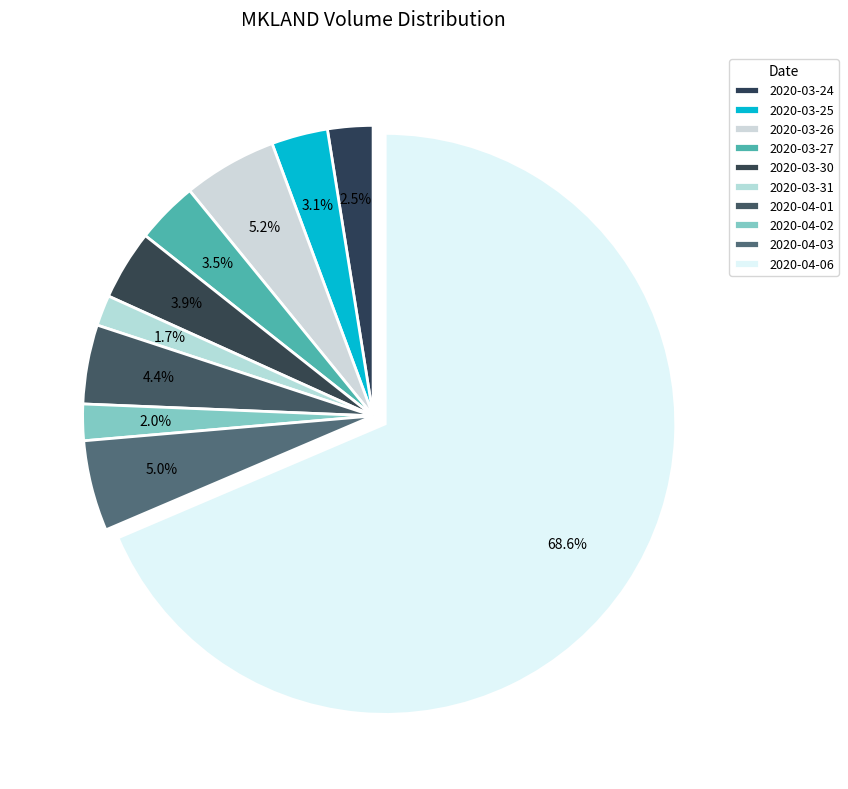

Count the number of slices in the pie.

10